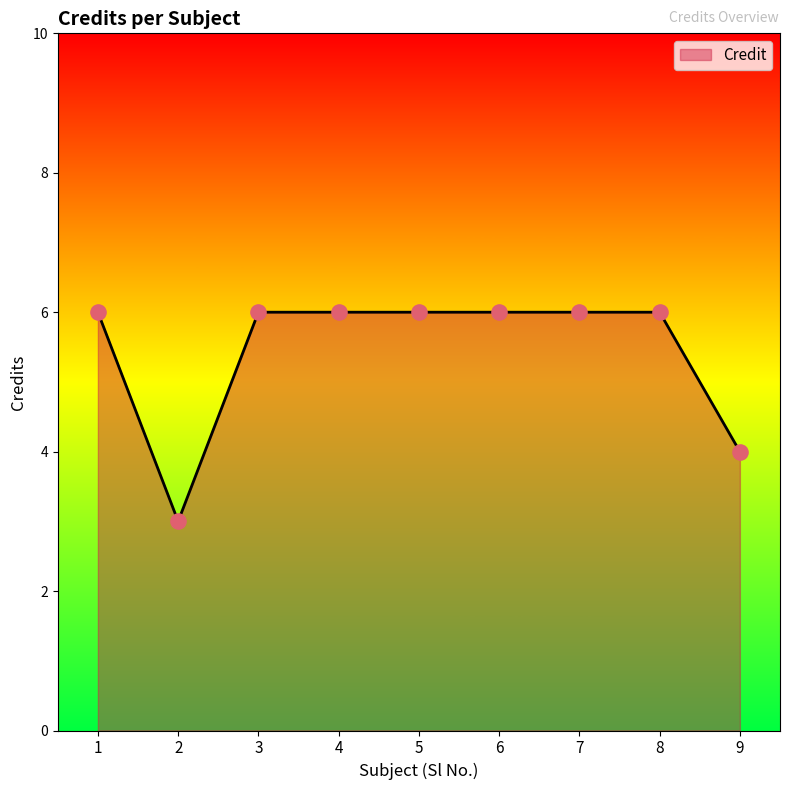

What is the ratio of the value at 1 to the value at 5?

1.0